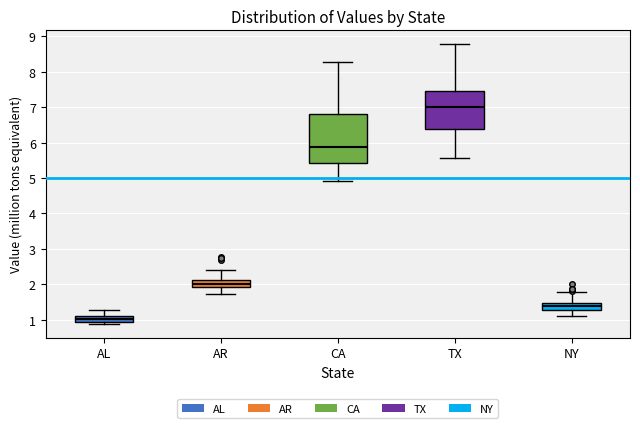

Reading left to right, transcribe this box plot: for each box, give where its median line is, the range the box spans, and where its two whiskers end, as read against the y-axis. The values are not printed on the chart, so give them approximately, as read against the axis.

AL: median 1.0, box 0.9 to 1.1, whiskers 0.9 (just below the box's lower edge) to 1.3
AR: median 2.0, box 1.9 to 2.1, whiskers 1.7 to 2.4
CA: median 5.9, box 5.4 to 6.8, whiskers 4.9 to 8.3
TX: median 7.0, box 6.4 to 7.4, whiskers 5.6 to 8.8
NY: median 1.4, box 1.3 to 1.5, whiskers 1.1 to 1.8